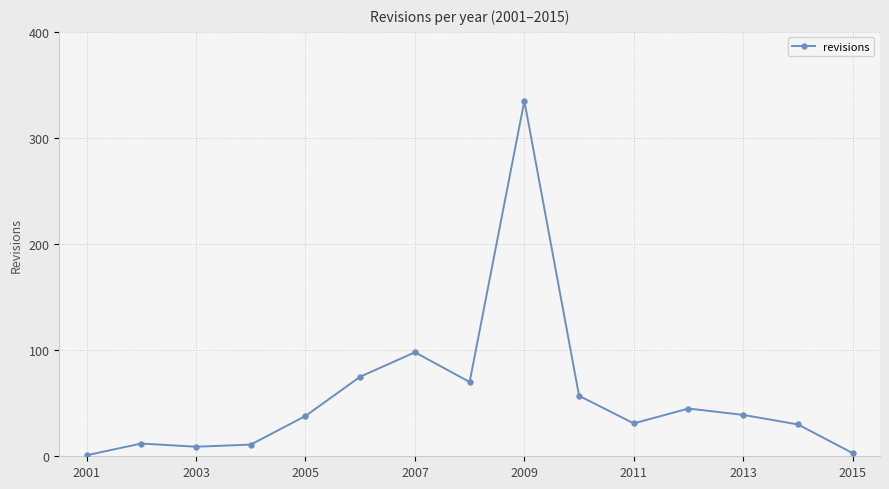

What is the greatest value displayed?

335